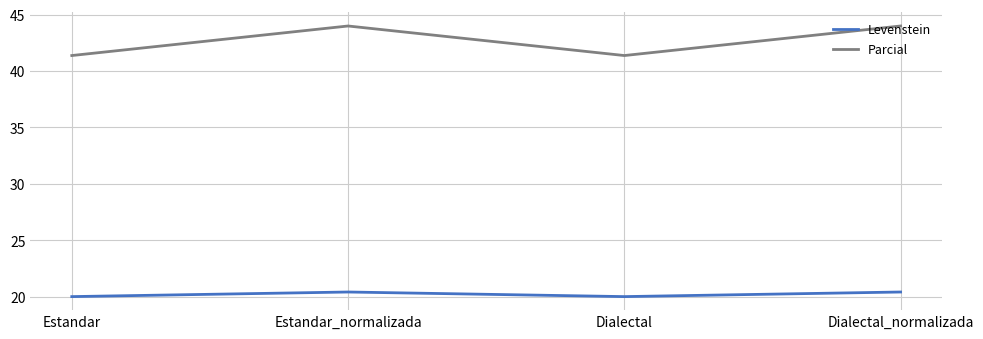

What is the sum of the Parcial values at Dialectal_normalizada and Dialectal?

85.4